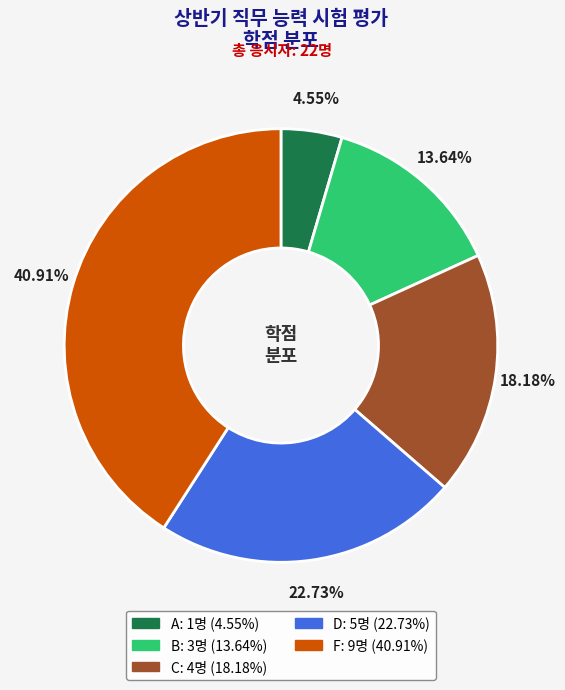

Count the number of slices in the pie.

5